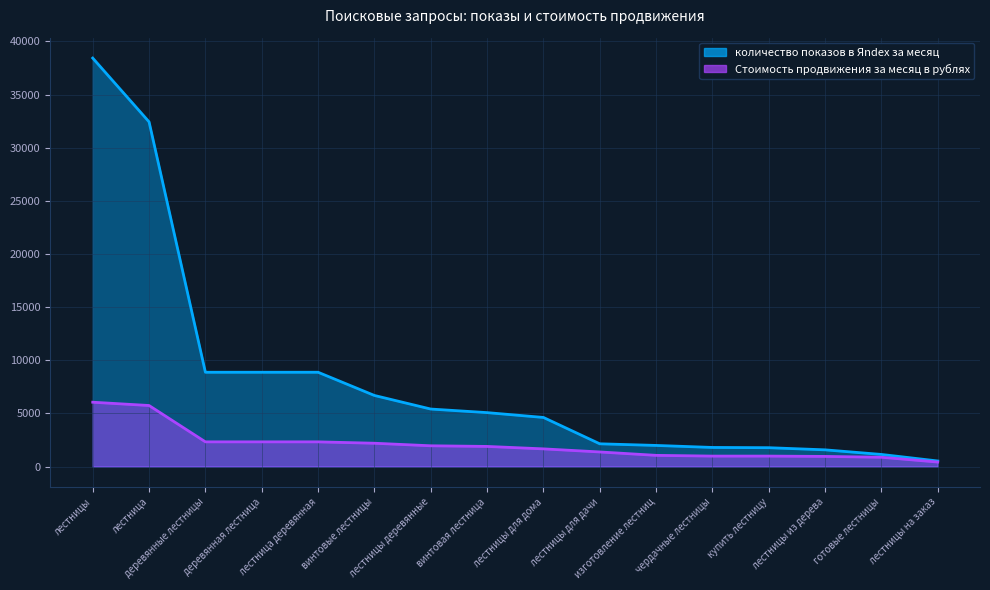

What is the maximum value for количество показов в Яndex за месяц?

38433